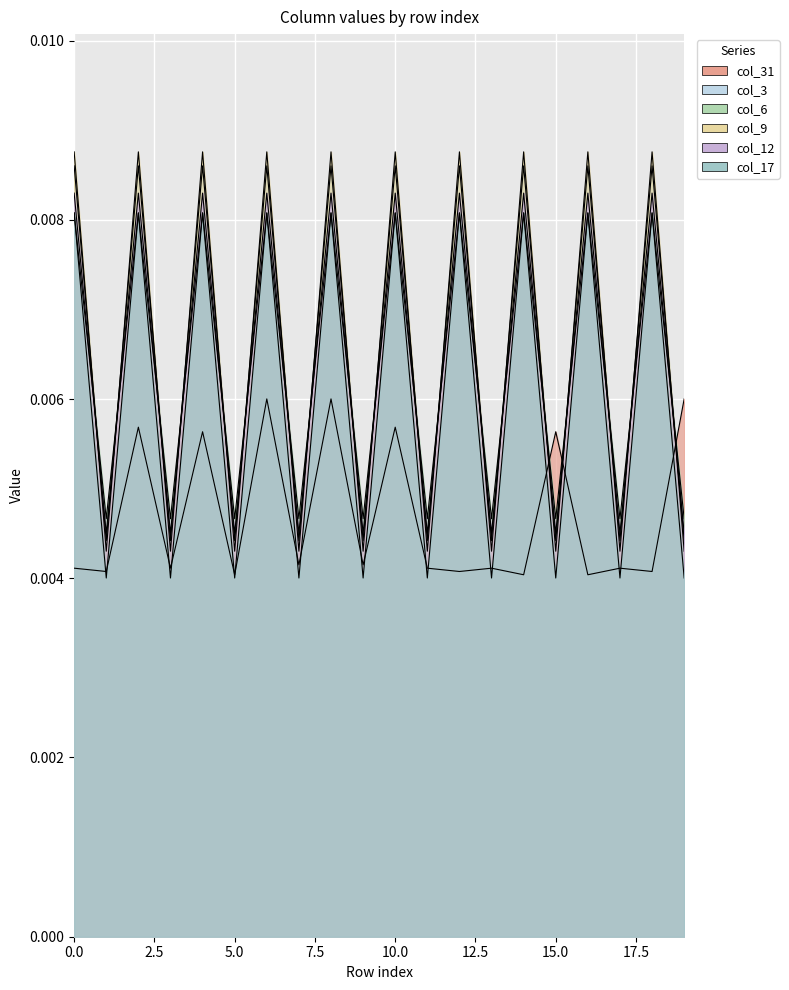

Which series has the widest spread of values?

col_9